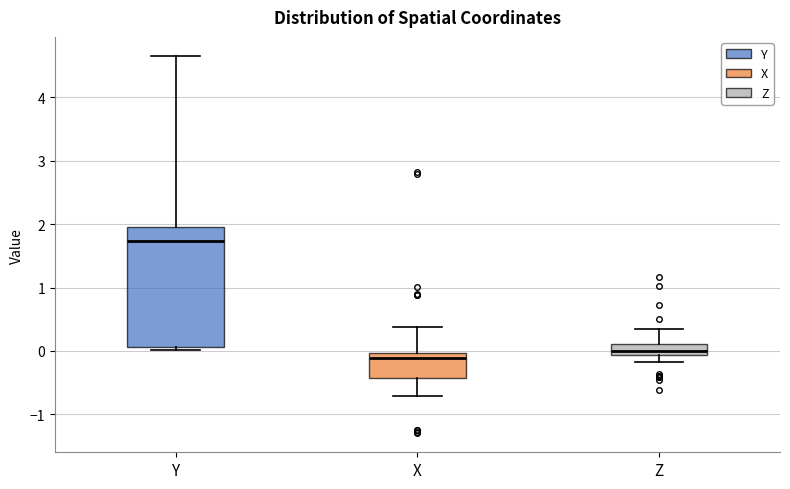

Reading left to right, read every box against the y-axis: the position of its median line, the range the box covers, and the ends of its whiskers. The values are not printed on the chart, so give them approximately, as read against the axis.

Y: median 1.7, box 0.1 to 2.0, whiskers 0.0 to 4.7
X: median -0.1, box -0.4 to 0.0, whiskers -0.7 to 0.4
Z: median 0.0, box -0.1 to 0.1, whiskers -0.2 to 0.4